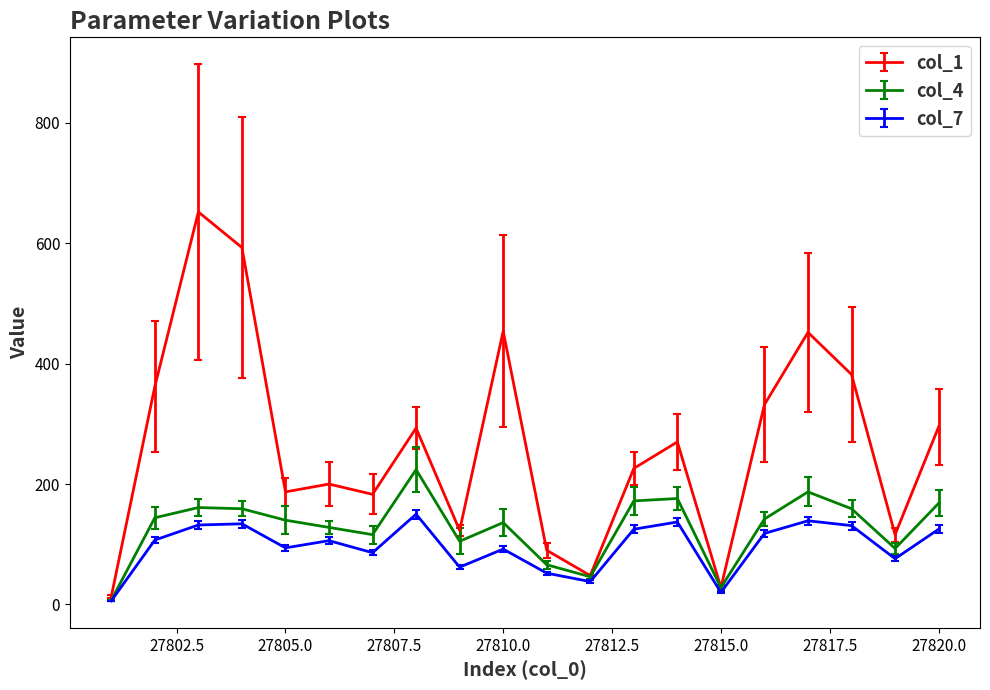

Which series has the largest total across all categories?

col_1